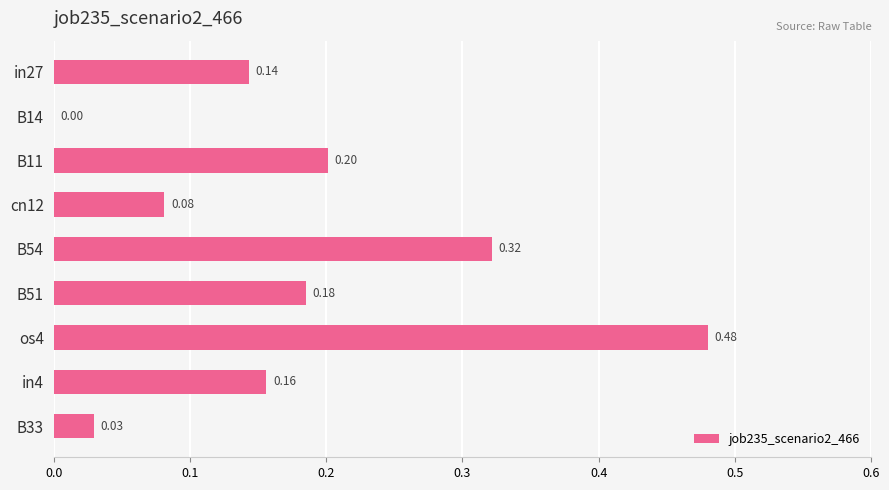

What is the sum of all values?

1.6